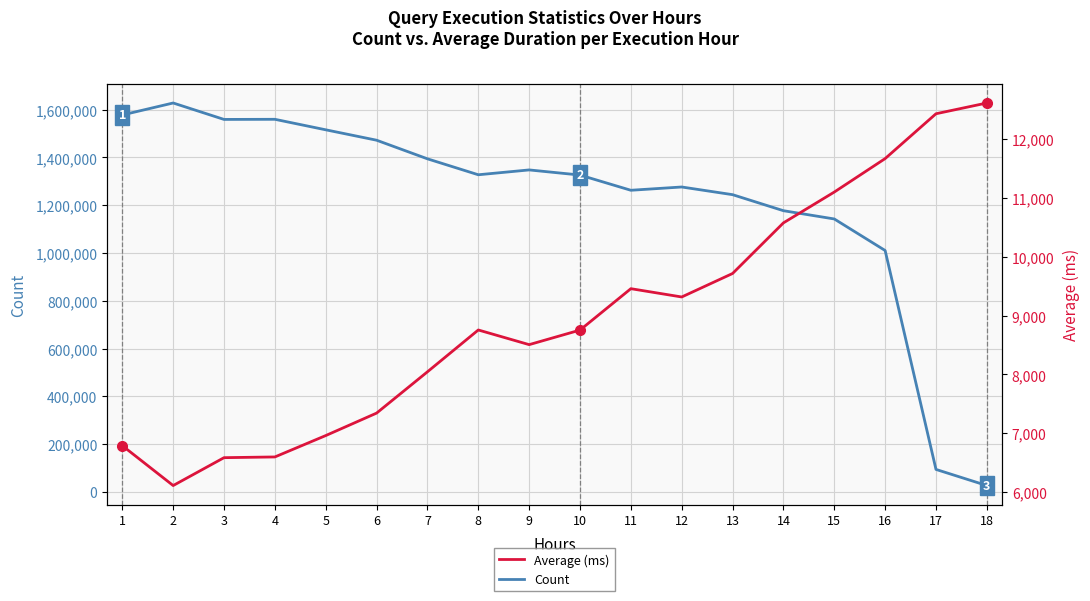

Reading left to right, list all the values displayed in this chart.

Count: 1577504.0	1627629.0	1558840.0	1559368.0	1515418.0	1471854.0	1393981.0	1327246.0	1347507.0	1326081.0	1262360.0	1276086.0	1243949.0	1176851.0	1142275.0	1010266.0	94089.0	26642.0
Average (ms): 6788.0	6110.0	6584.0	6596.3	6959.8	7341.8	8044.0	8755.3	8506.0	8753.6	9457.5	9316.5	9715.9	10576.5	11100.6	11669.6	12432.1	12615.1